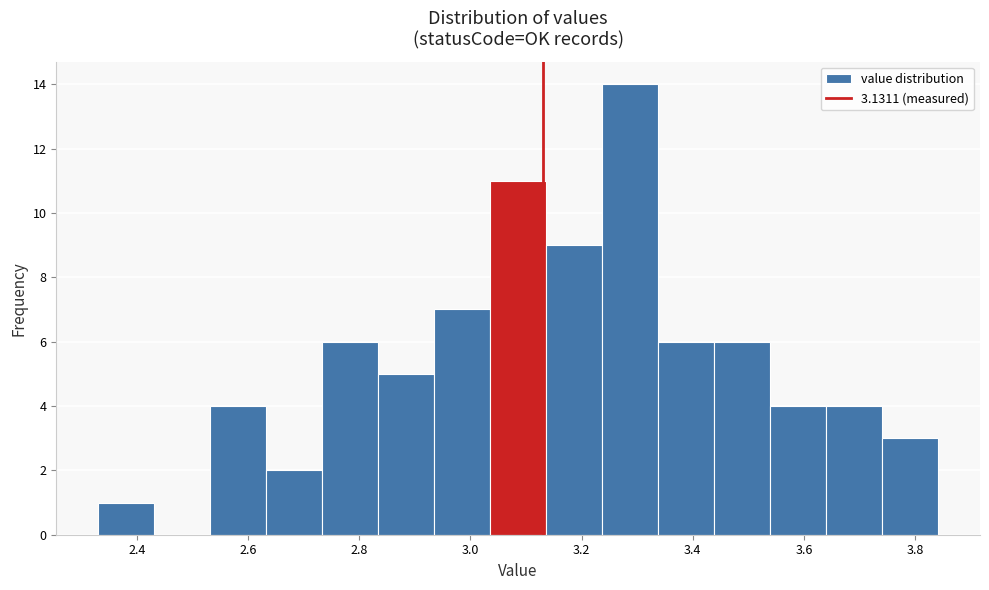

Reading left to right, list every bar in this chart as the range it spans on the x-axis followed by its height. Neither the bar edges nor the heights are printed on the chart, so give them approximately, as read against the axes.

2.34 to 2.44: 1
2.44 to 2.54: 0
2.54 to 2.64: 4
2.64 to 2.74: 2
2.74 to 2.84: 6
2.84 to 2.94: 5
2.94 to 3.04: 7
3.04 to 3.14: 11
3.14 to 3.24: 9
3.24 to 3.34: 14
3.34 to 3.44: 6
3.44 to 3.54: 6
3.54 to 3.64: 4
3.64 to 3.74: 4
3.74 to 3.84: 3